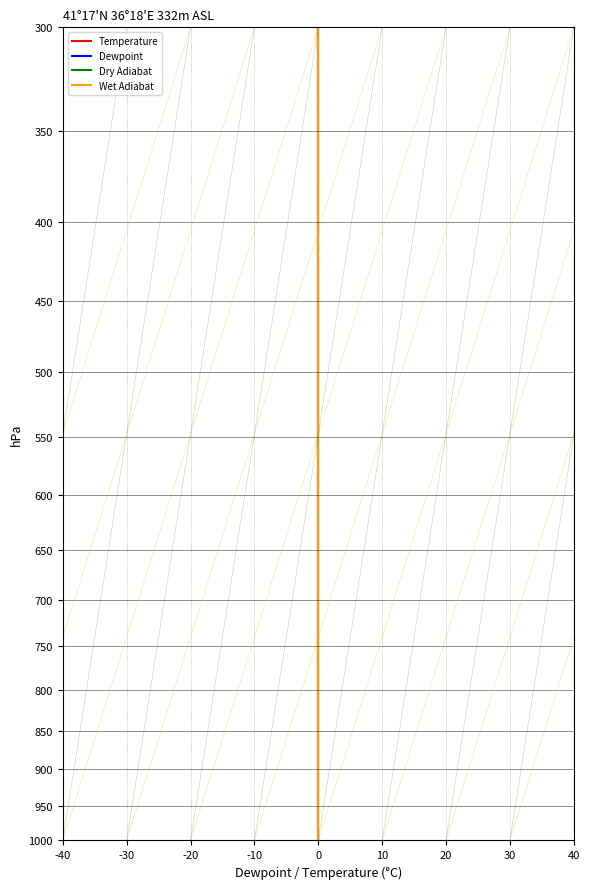

The value of col_4 at 0 is 91.6. True or false?

False